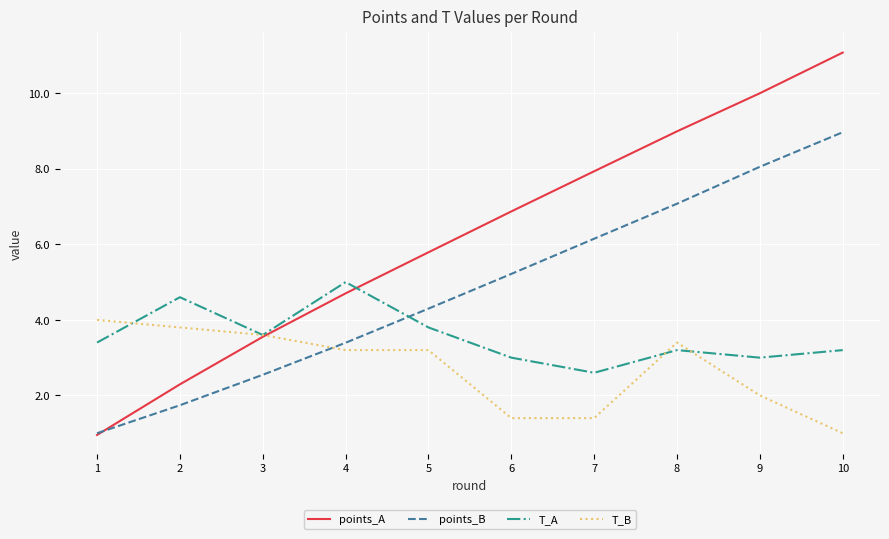

At which category is the sum across all series the highest?

10